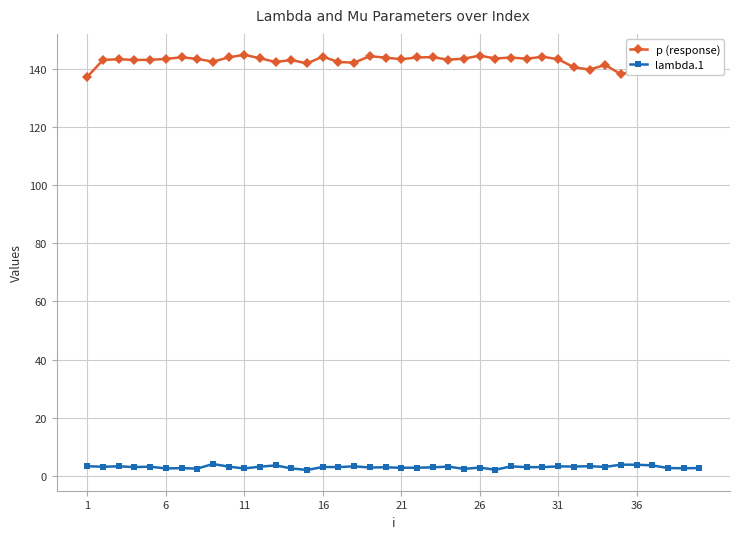

Reading left to right, extract all data points from this chart.

p (response): 137.3	143.1	143.3	143.1	143.1	143.4	144.0	143.4	142.5	144.0	144.9	143.7	142.4	143.1	141.9	144.2	142.4	142.2	144.4	143.9	143.3	144.0	144.1	143.2	143.5	144.6	143.6	143.9	143.5	144.2	143.3	140.6	139.8	141.4	138.1	139.8	139.7	143.4	142.9	144.9
lambda.1: 3.3	3.1	3.3	3.0	3.1	2.5	2.6	2.5	4.1	3.2	2.5	3.1	3.6	2.5	2.0	3.0	3.0	3.3	2.9	2.9	2.8	2.8	2.9	3.2	2.4	2.8	2.1	3.2	3.0	3.0	3.2	3.2	3.3	3.1	3.8	3.8	3.6	2.7	2.6	2.7